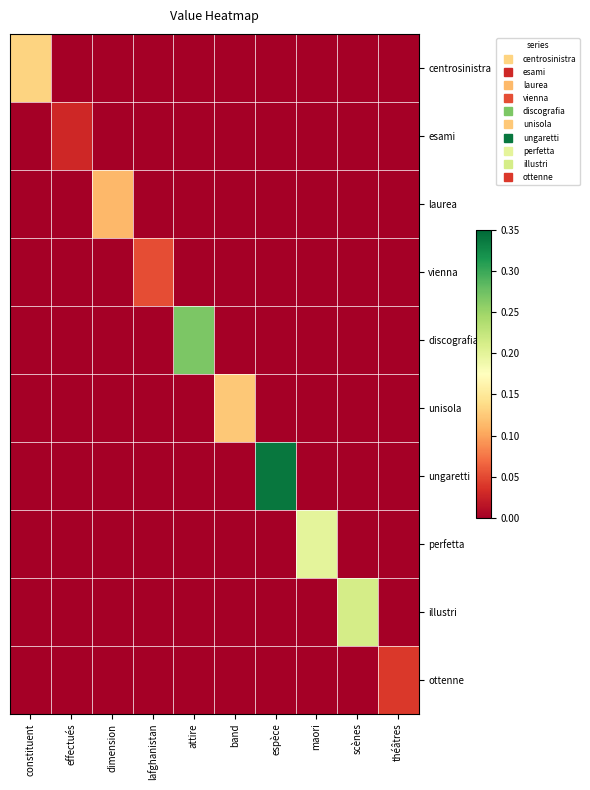

At how many categories does at least one series exceed 0?

10